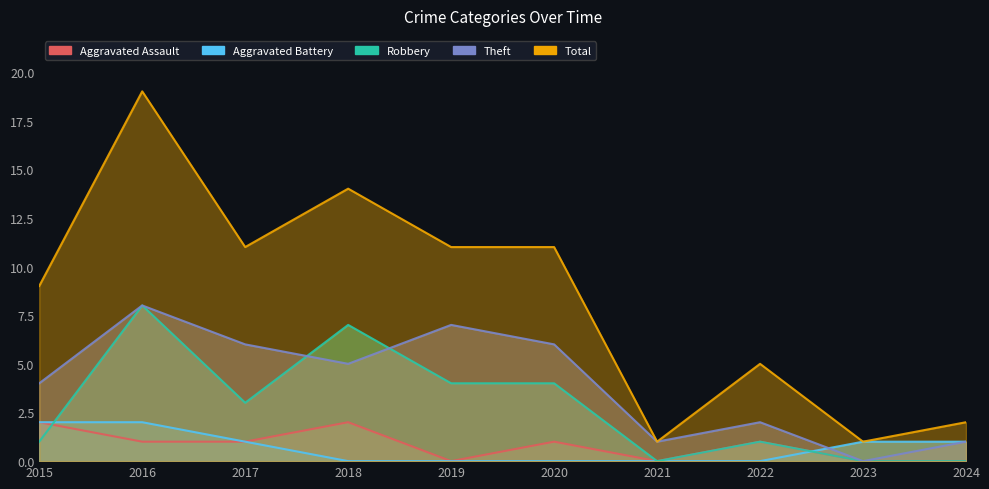

The value of Theft at 2017 is 3. True or false?

False